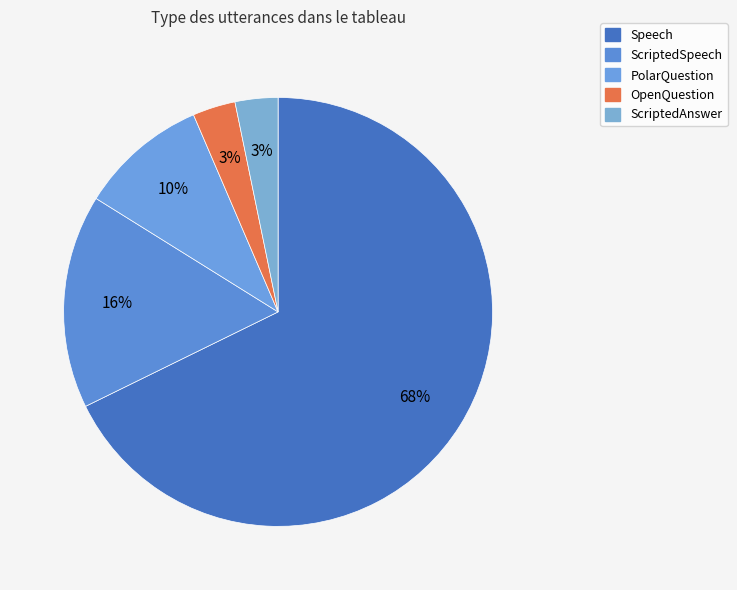

What is the largest slice in the pie chart?

Speech